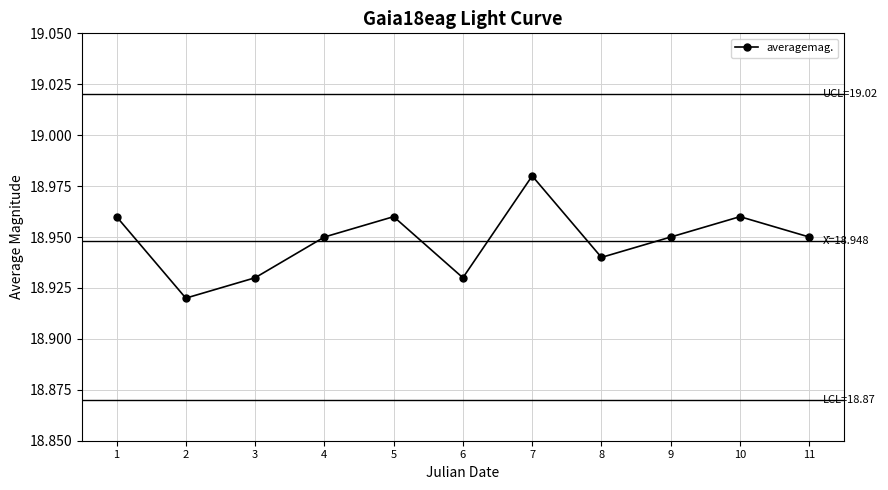

The value at 11 is 28.4. True or false?

False